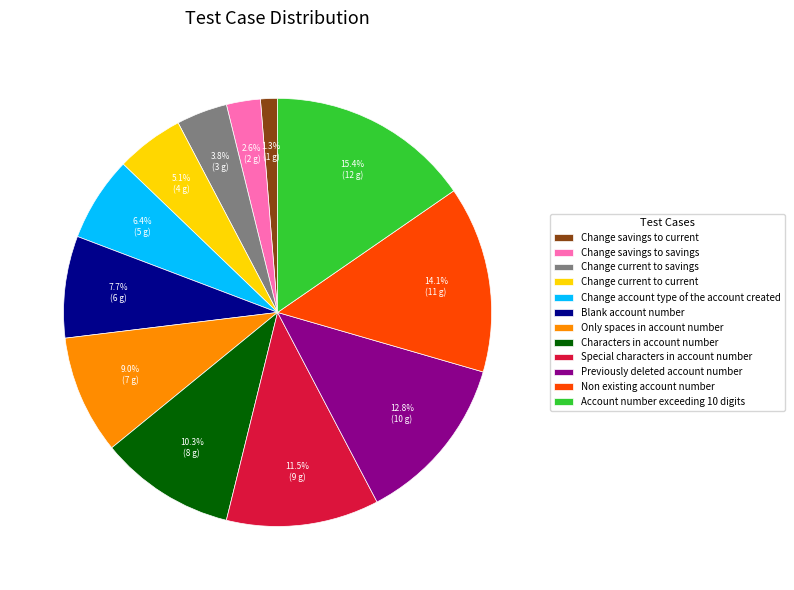

To the nearest percent, what portion does Change current to savings represent?

4%